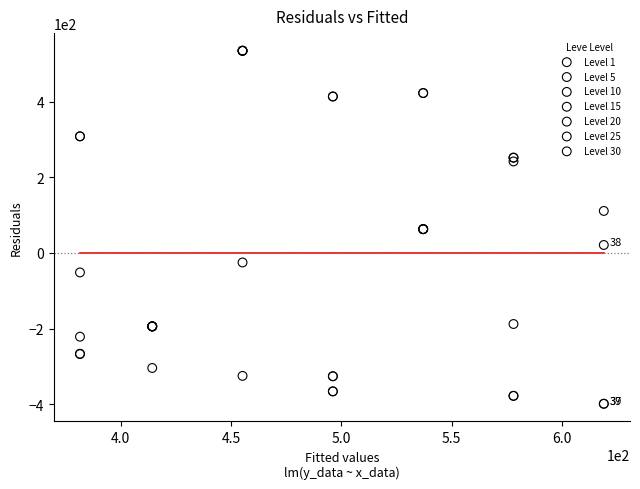

Which series contains the highest Y value?

Level 10